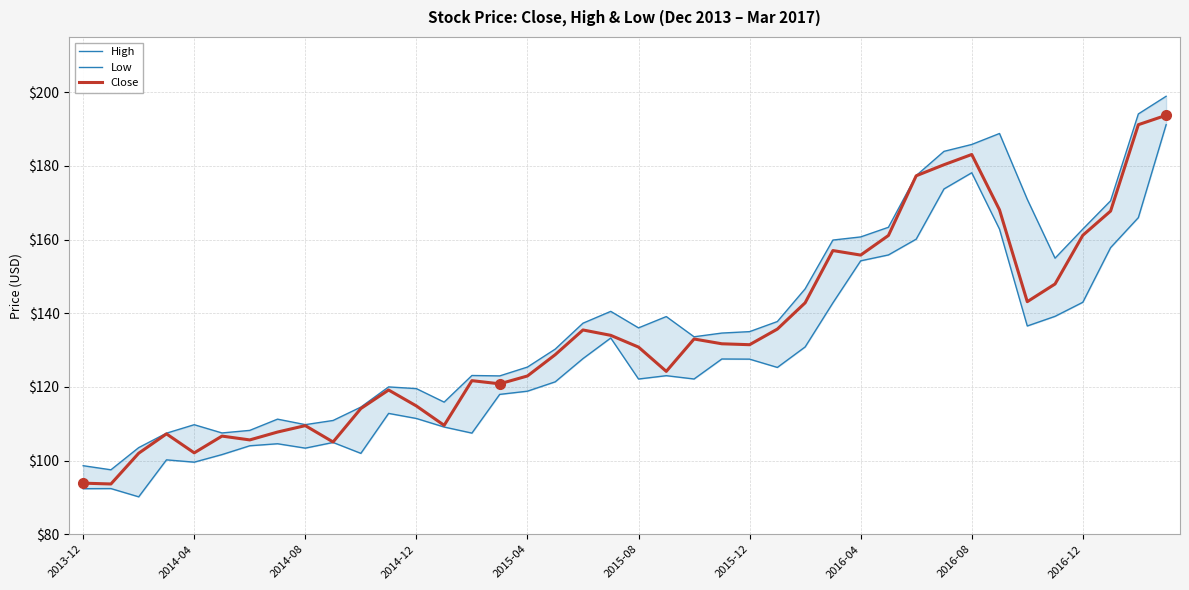

True or false: Close and High intersect in this chart.

False